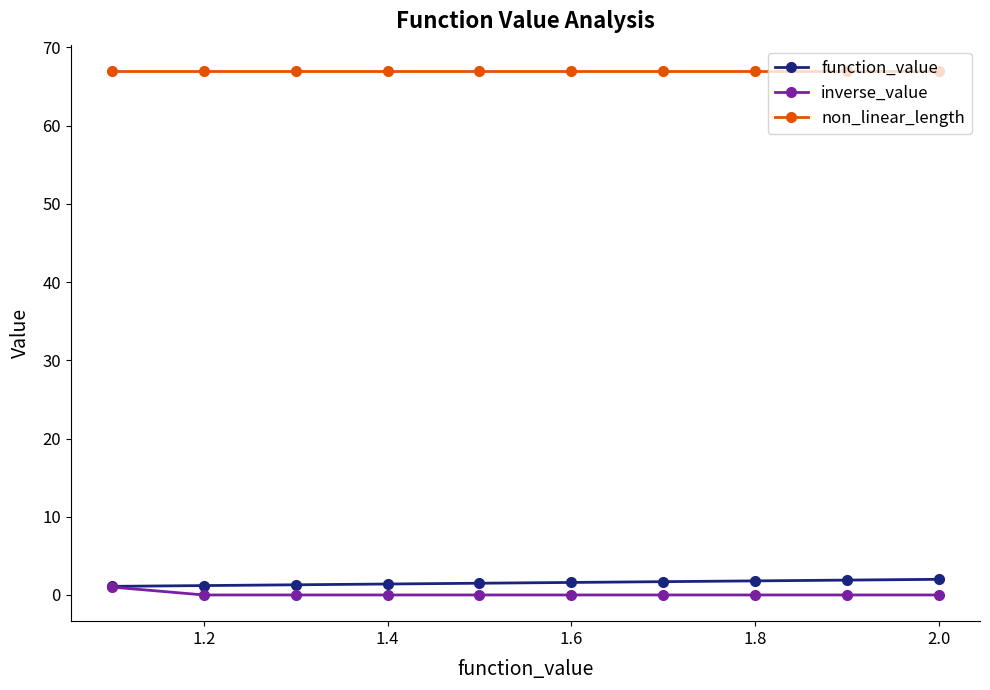

True or false: inverse_value and non_linear_length intersect in this chart.

False